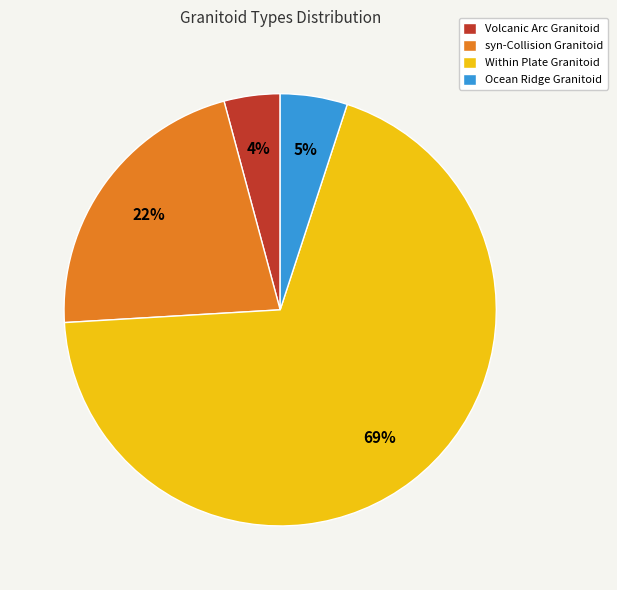

What percentage is the Within Plate Granitoid slice, to the nearest percent?

69%